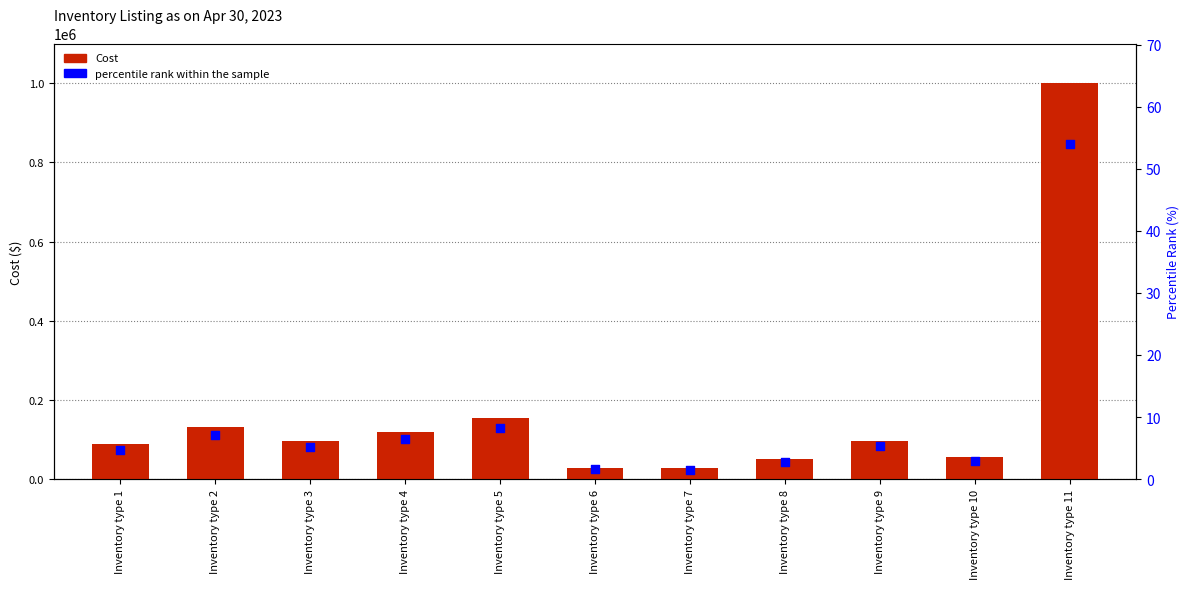

Which series has the largest total across all categories?

Cost